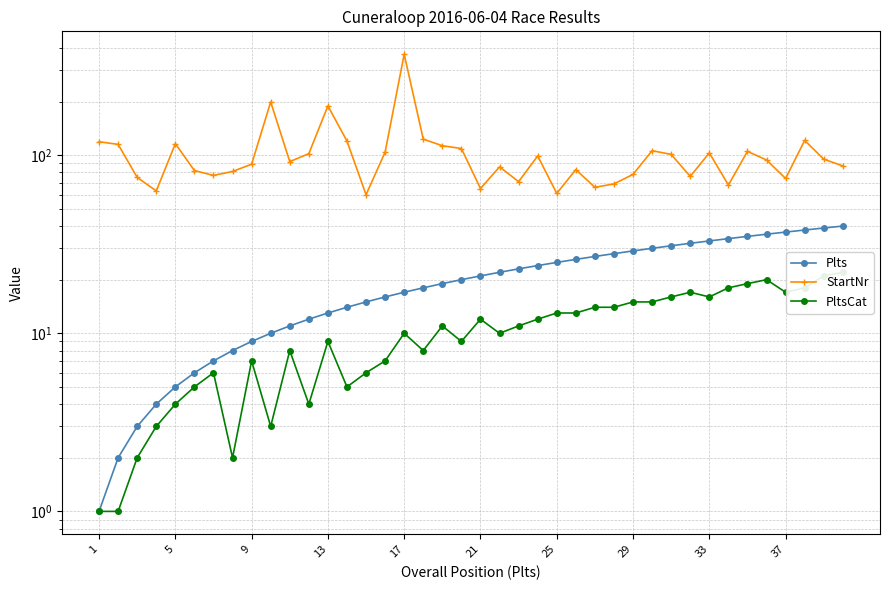

True or false: StartNr and PltsCat intersect in this chart.

False